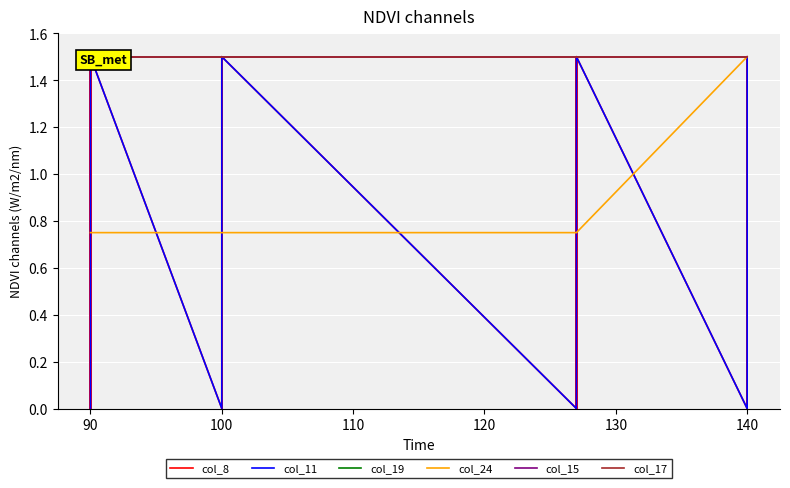

How many lines are shown in the chart?

6